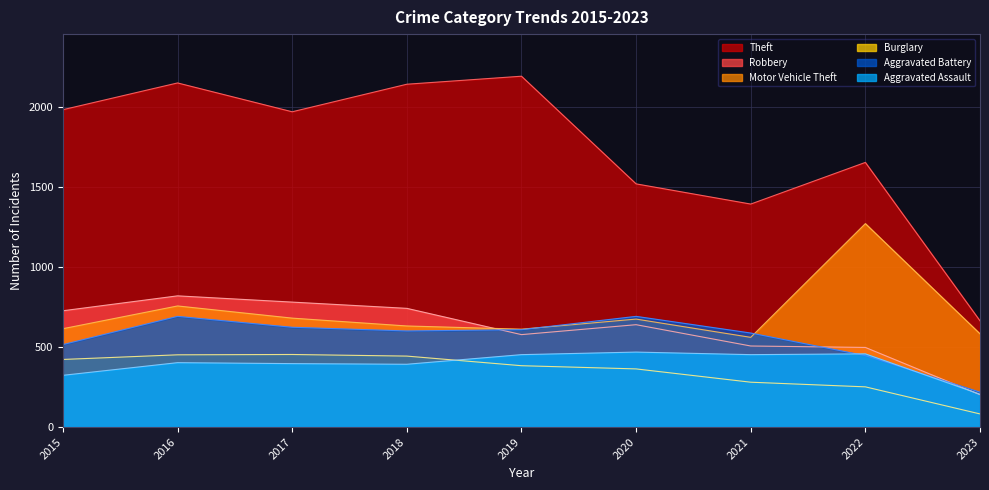

How many interior local peaks does the Motor Vehicle Theft series have?

3